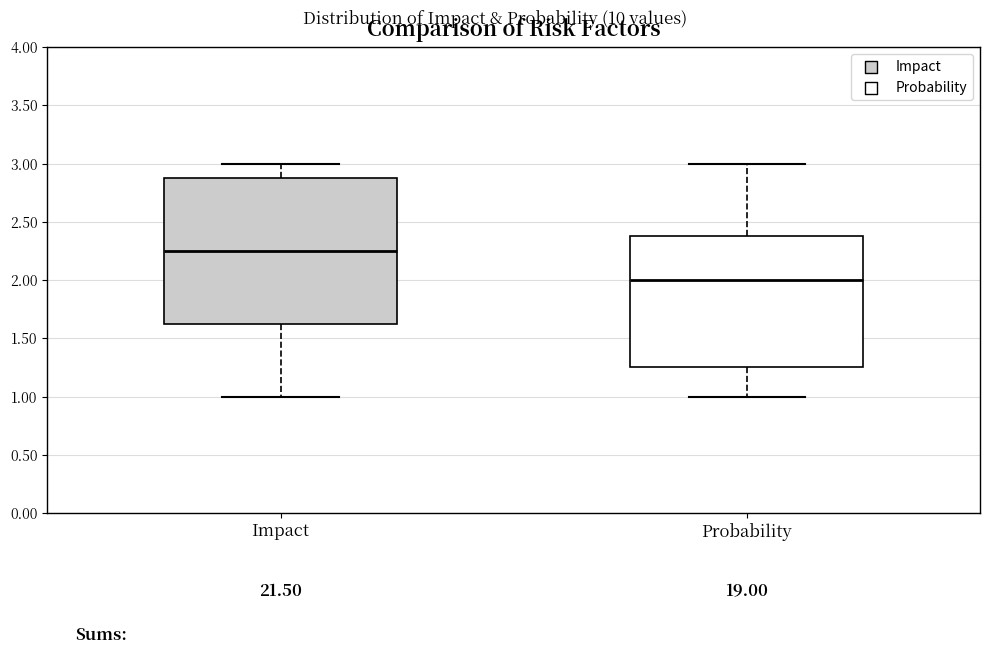

Reading left to right, transcribe this box plot: for each box, give where its median line is, the range the box spans, and where its two whiskers end, as read against the y-axis. The values are not printed on the chart, so give them approximately, as read against the axis.

Impact: median 2.25, box 1.65 to 2.90, whiskers 1.00 to 3.00
Probability: median 2.00, box 1.25 to 2.40, whiskers 1.00 to 3.00